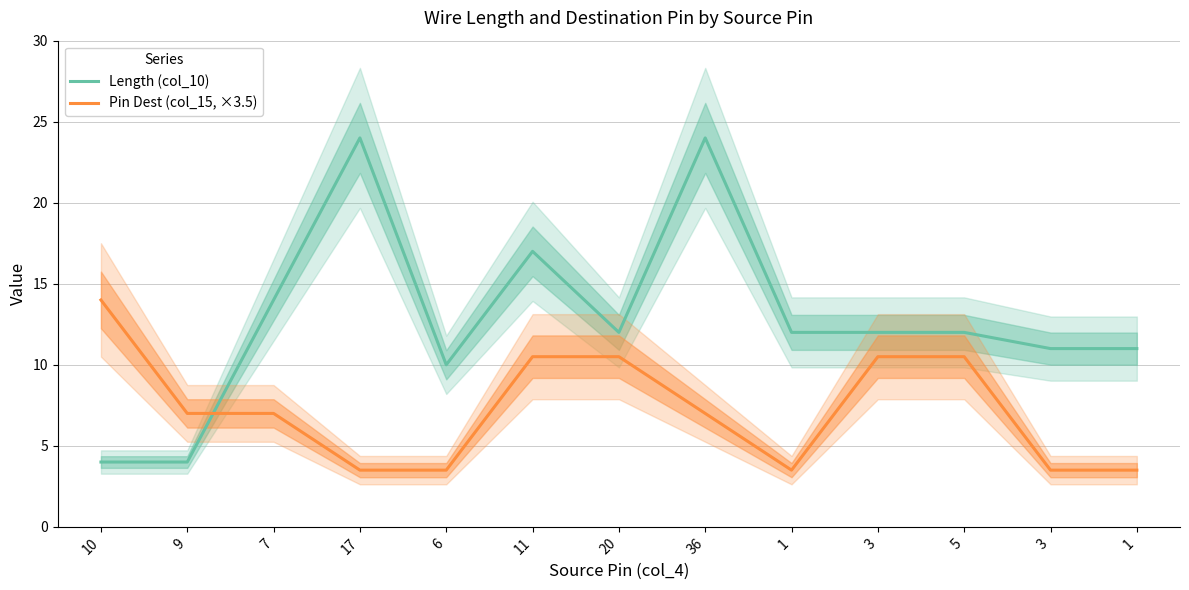

How many categories are shown in the chart?

13